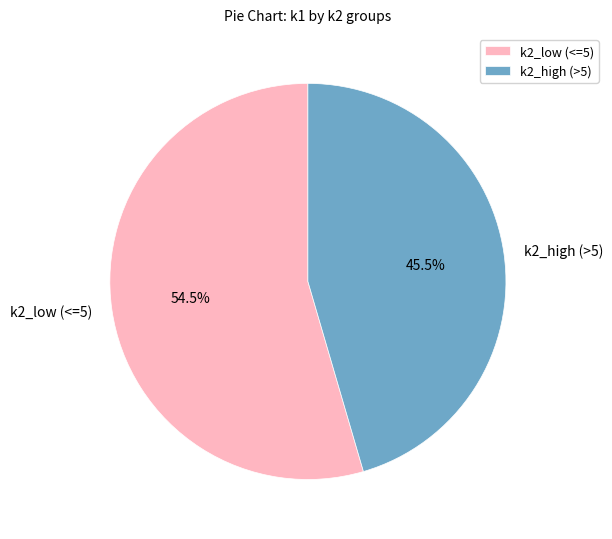

What is the ratio of the value at k2_low (<=5) to the value at k2_high (>5)?

1.2